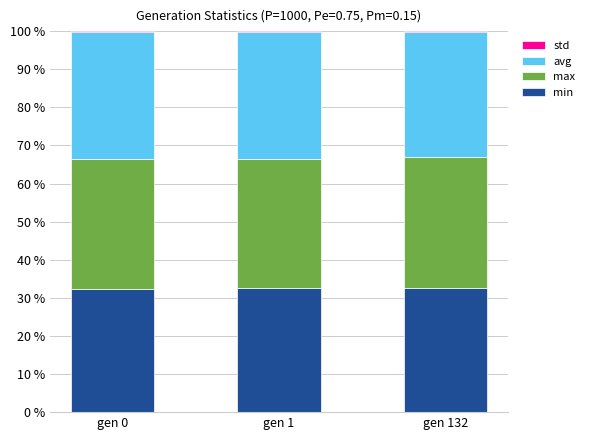

What is the sum of all min values?

97.5